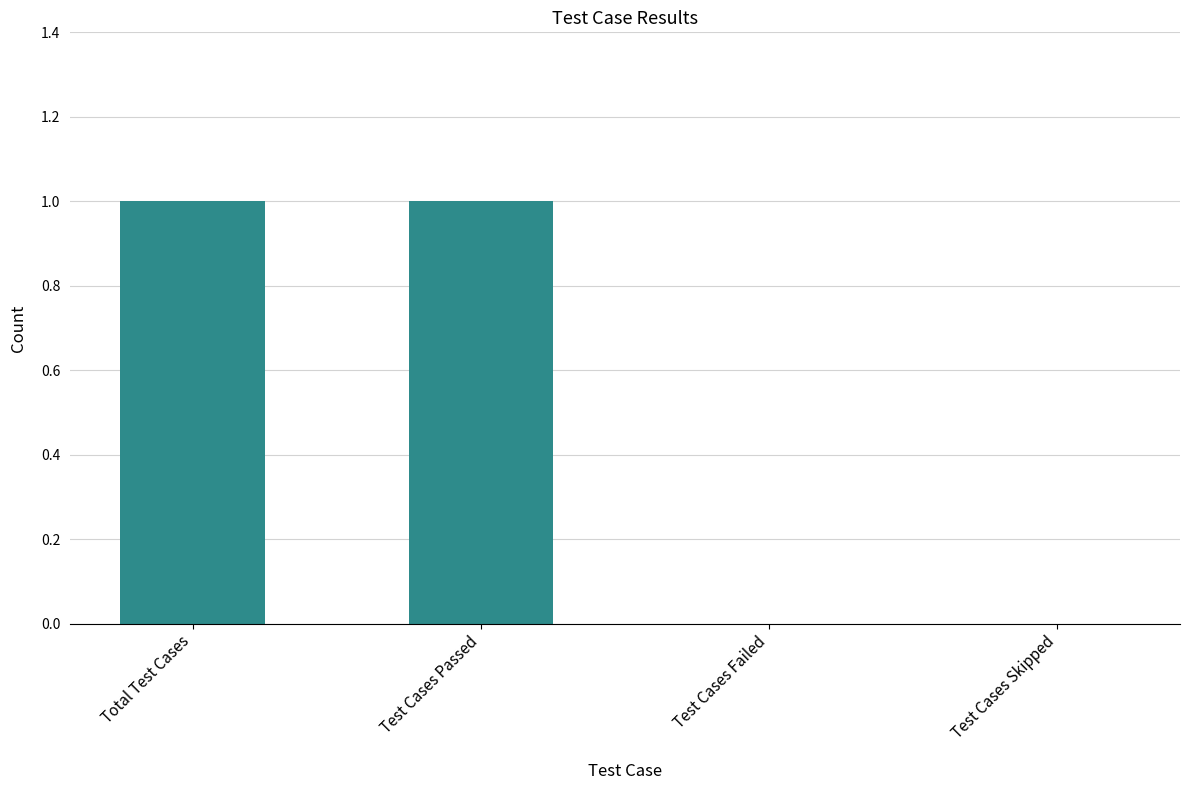

Approximately how many times larger is the value at Test Cases Passed compared to Total Test Cases?

1.0